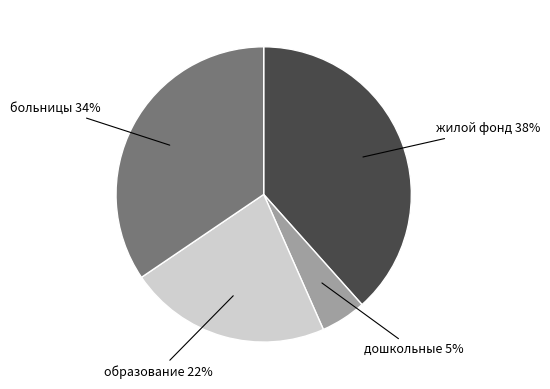

Does any single category account for the majority?

No